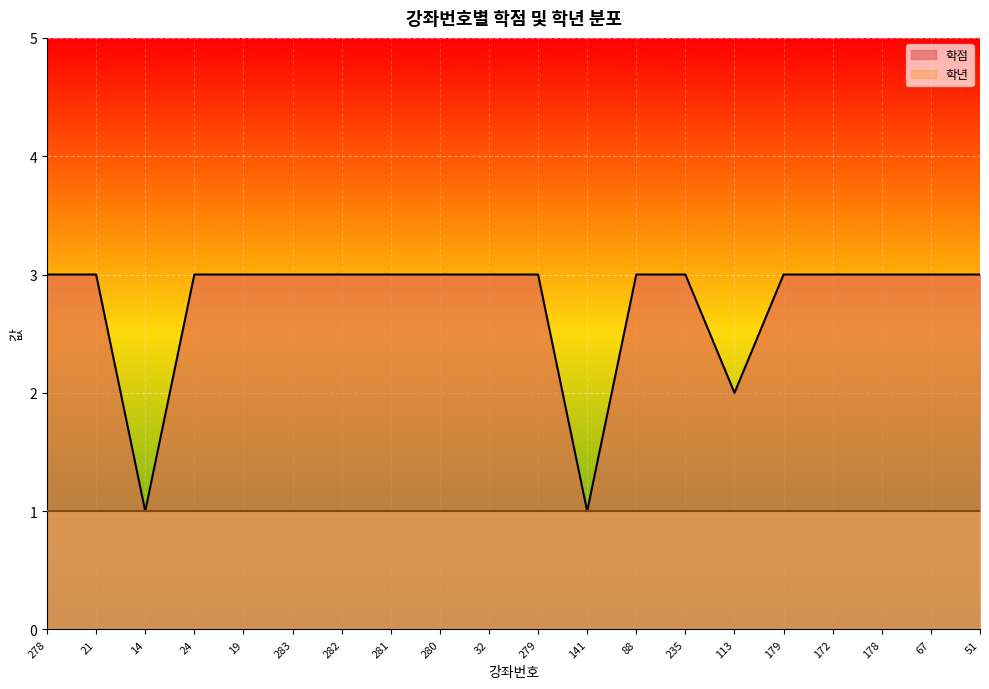

Is it true that the value at 19 is 3?

True